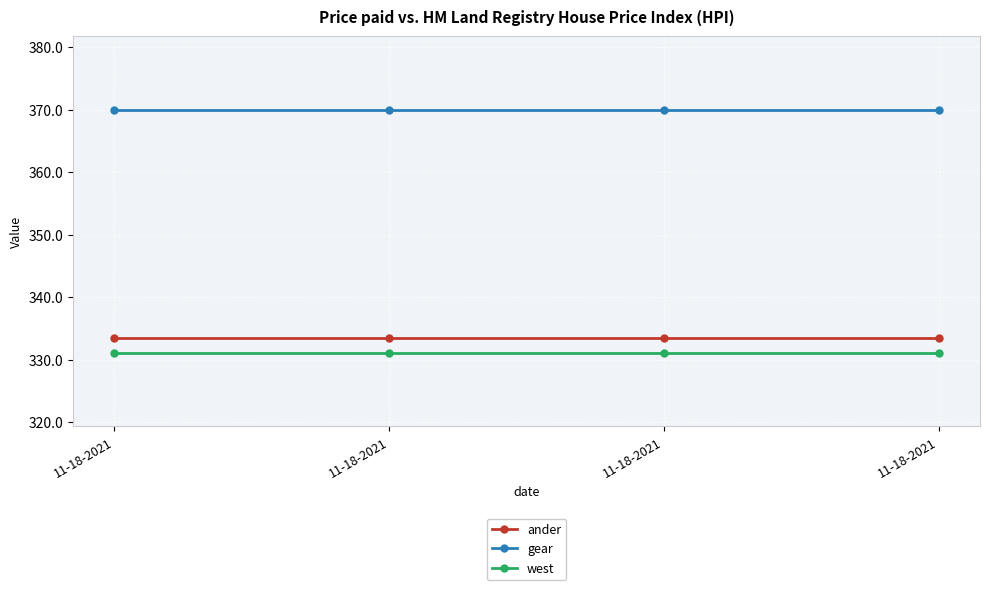

Which series has the widest spread of values?

ander